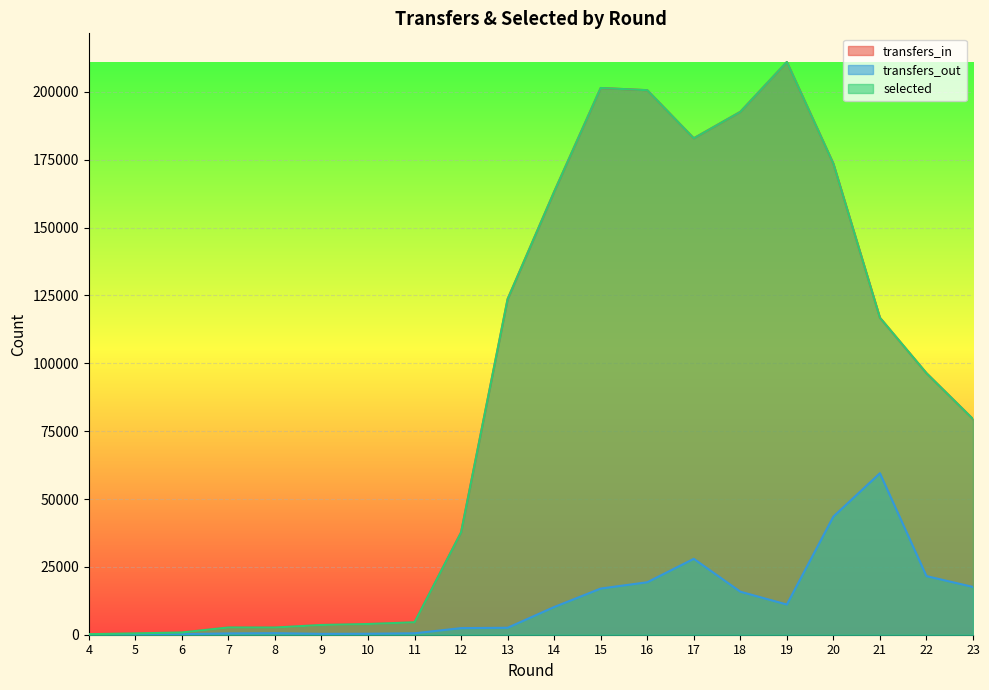

What are all the series names shown in the legend?

transfers_in, transfers_out, selected